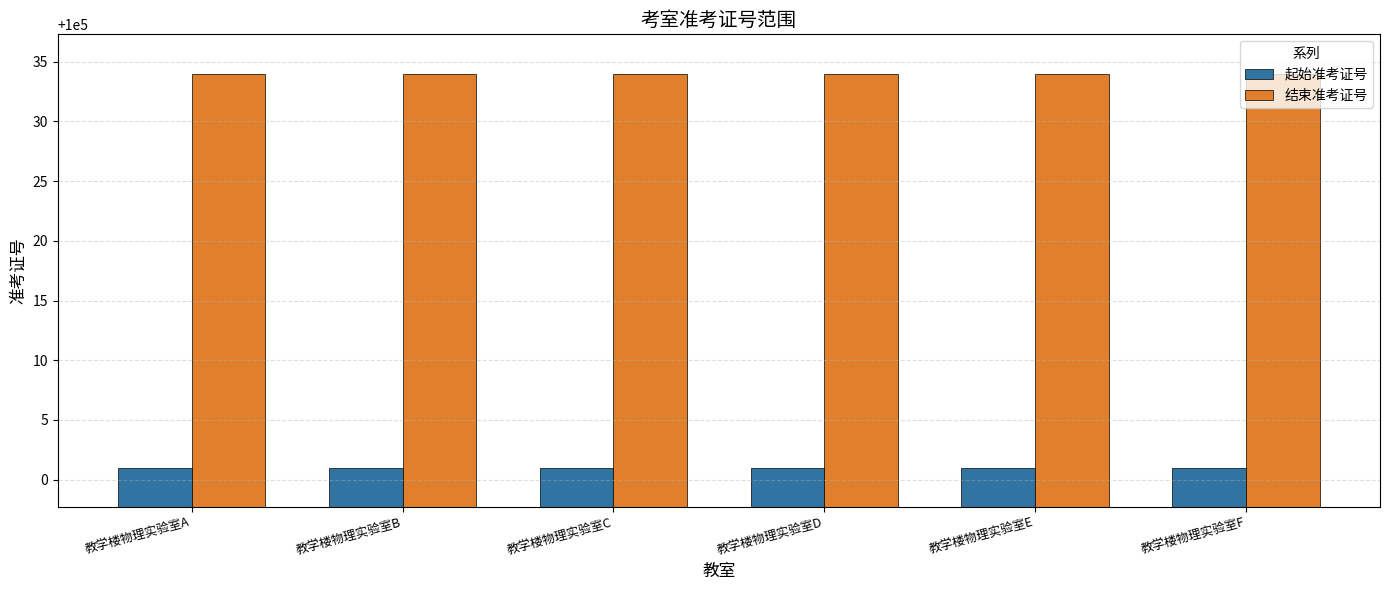

What is the difference between the highest and lowest values at 教学楼物理实验室F?

33